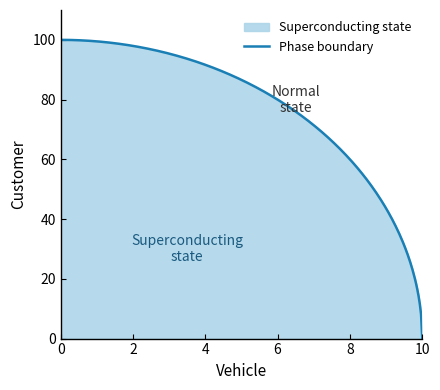

At which label does Vehicle first exceed 5?

6